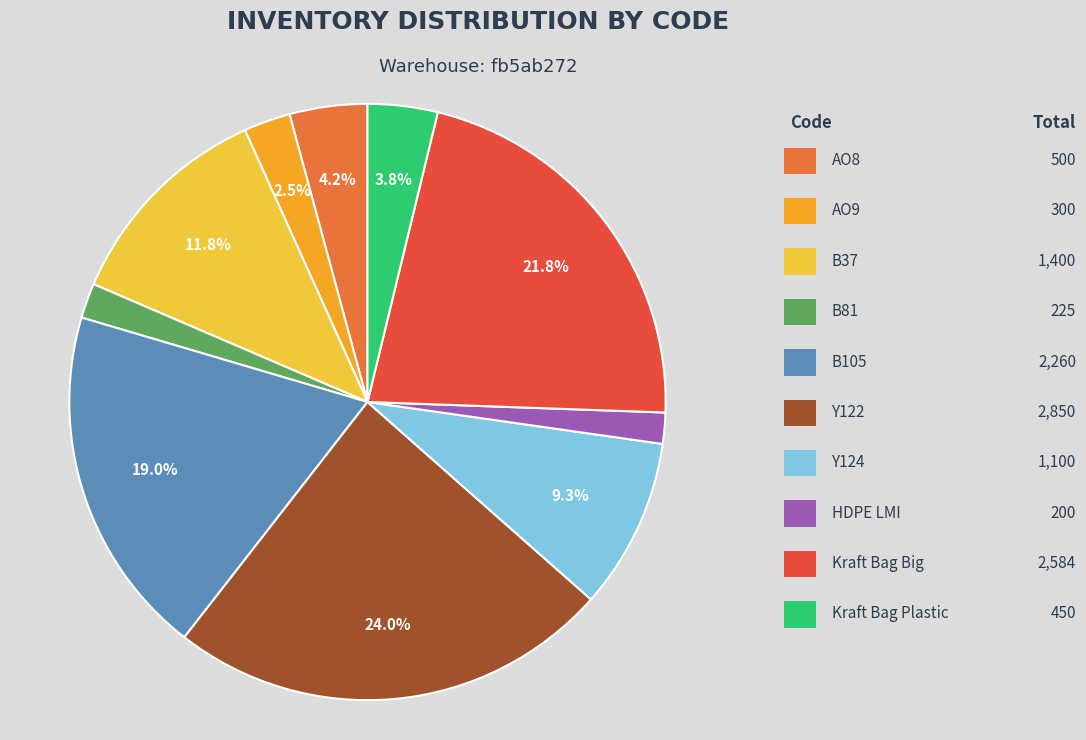

Is there a majority slice in this chart?

No